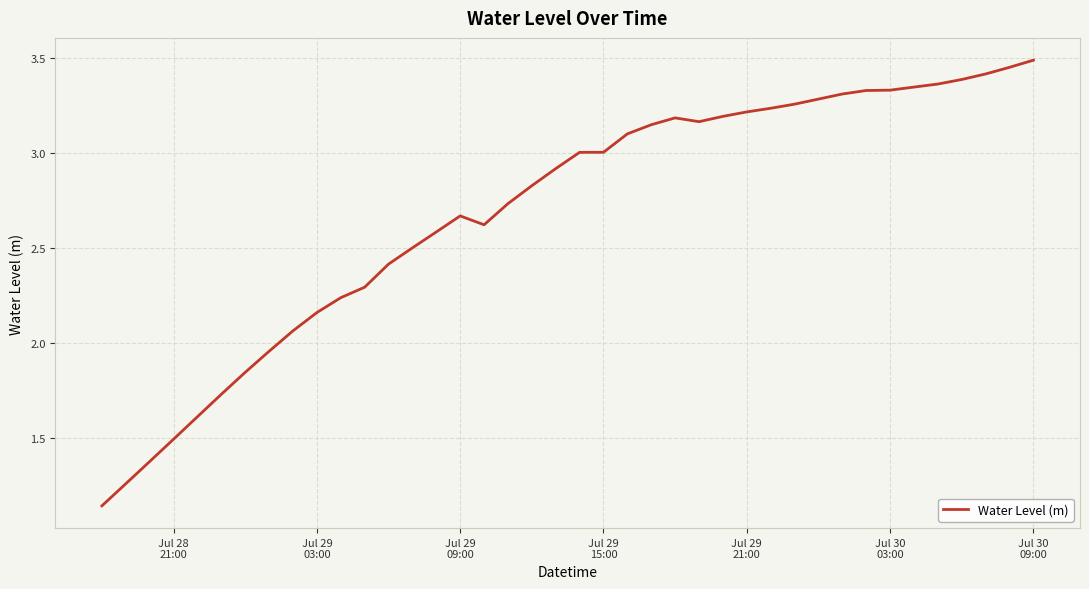

What is the difference between the maximum and minimum values?

2.3